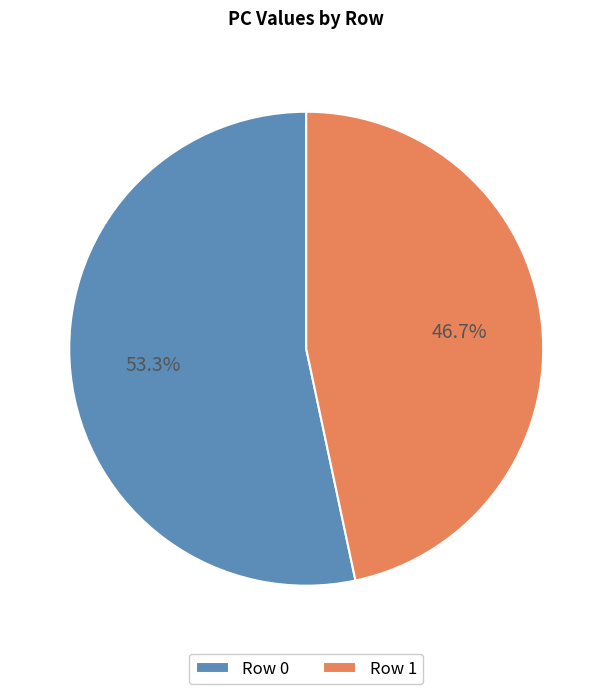

How many slices are in this pie chart?

2